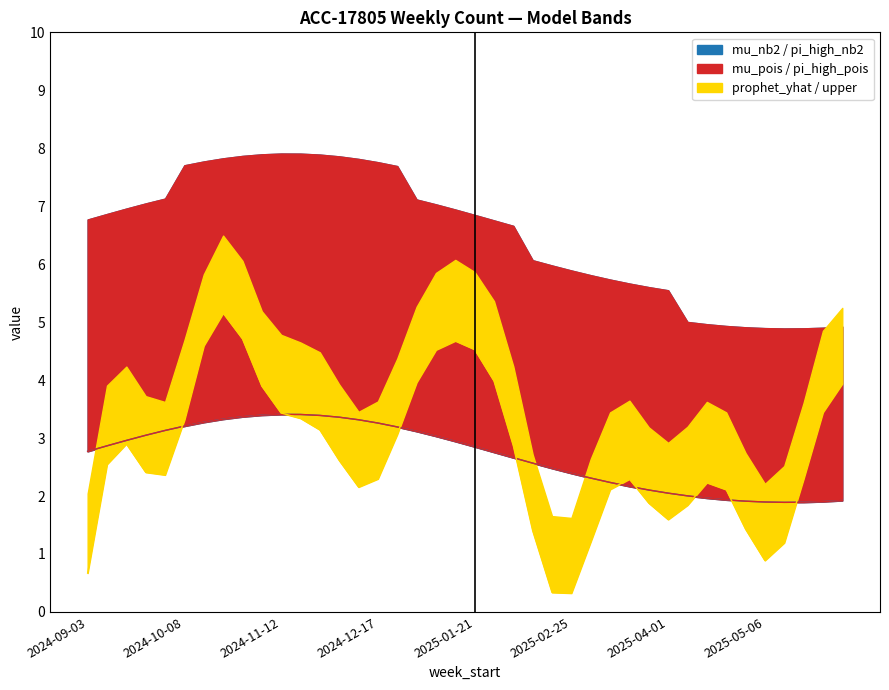

True or false: mu_nb2 and prophet_yhat cross at least once.

True